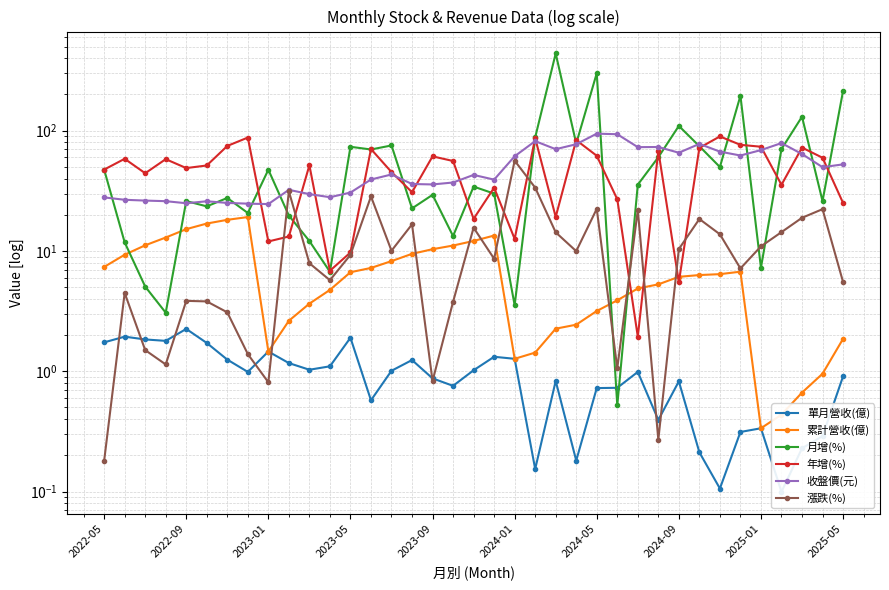

How many interior local valleys does the 年增(%) series have?

11